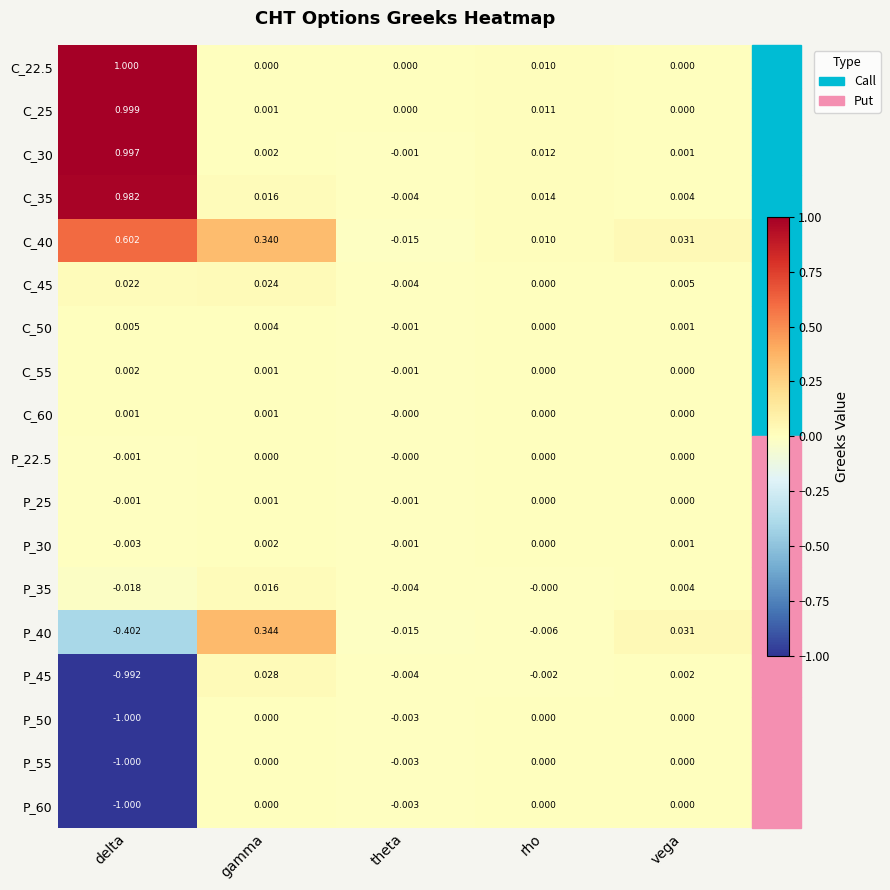

What is the maximum value shown in the chart?

1.0